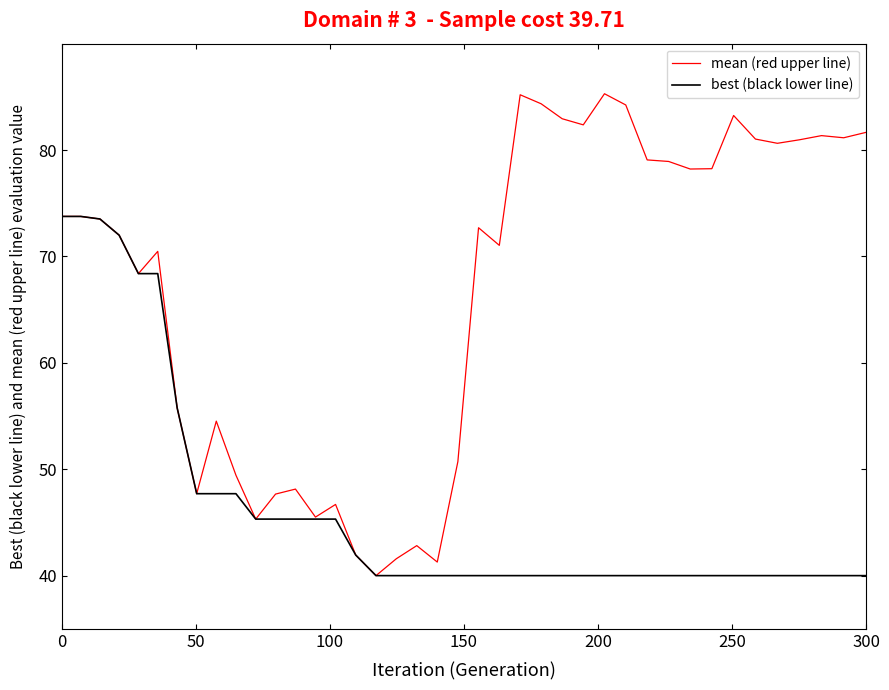

Which series has the widest spread of values?

mean (red upper line)